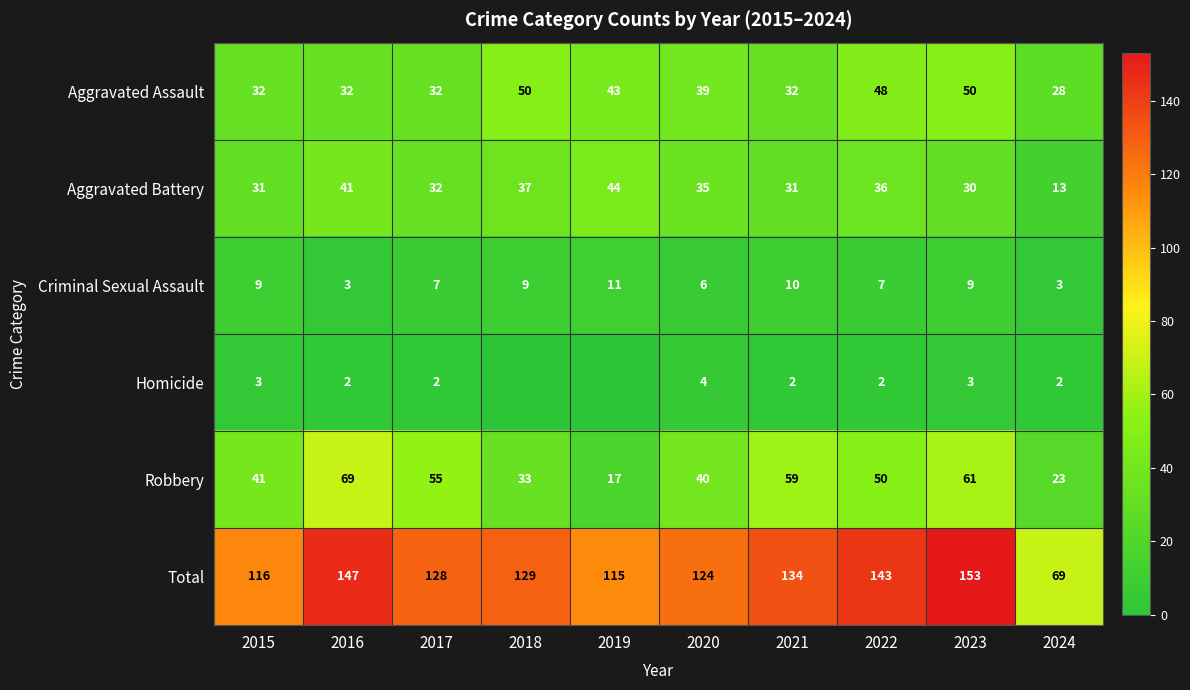

List the labels in order of Total value, largest first.

2023, 2016, 2022, 2021, 2018, 2017, 2020, 2015, 2019, 2024